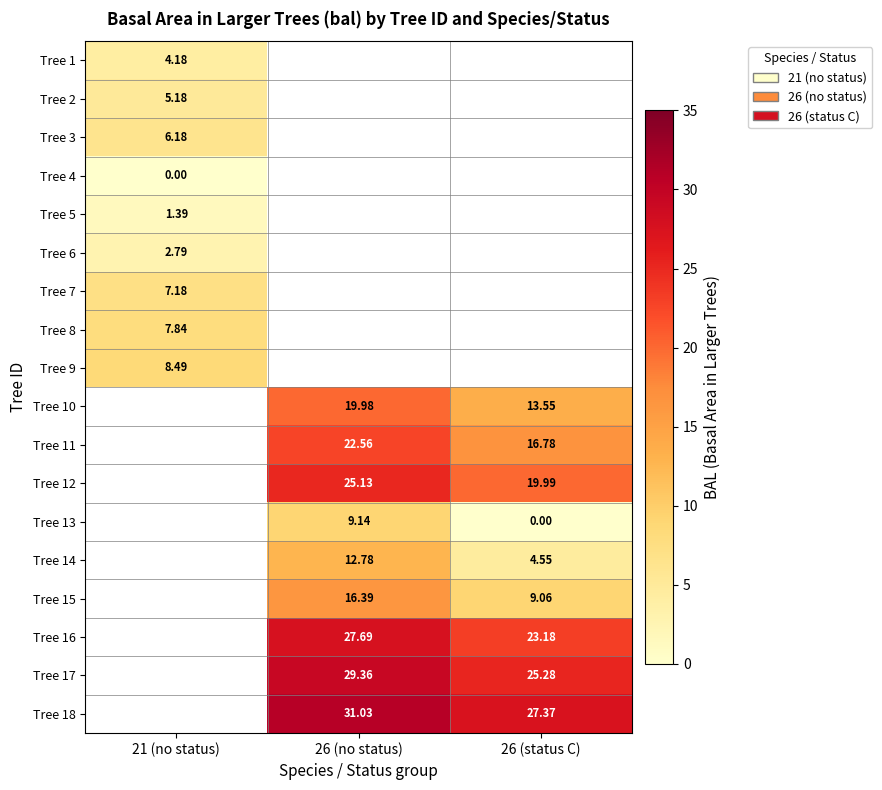

At which label does Tree 9 reach its peak?

21 (no status)